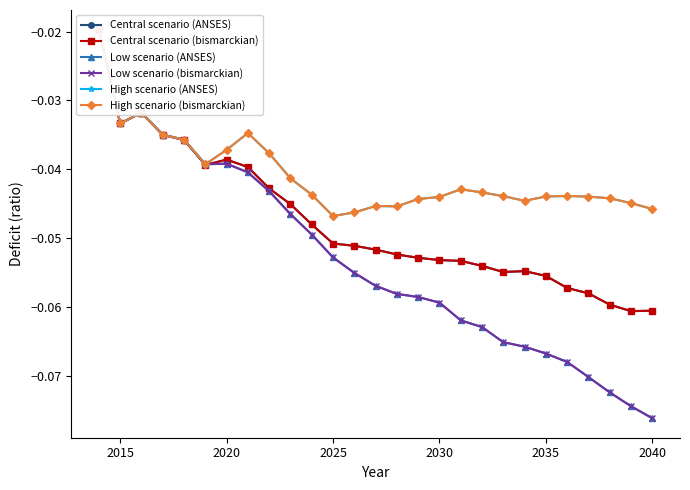

What are all the series names shown in the legend?

Central scenario (ANSES), Central scenario (bismarckian), Low scenario (ANSES), Low scenario (bismarckian), High scenario (ANSES), High scenario (bismarckian)